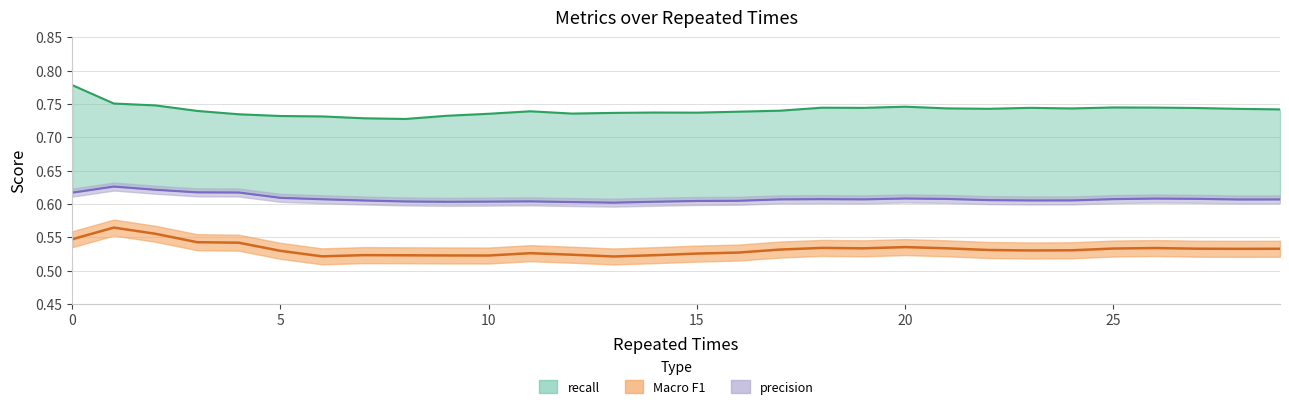

Is it true that Macro F1 equals 0.5 at 14?

True